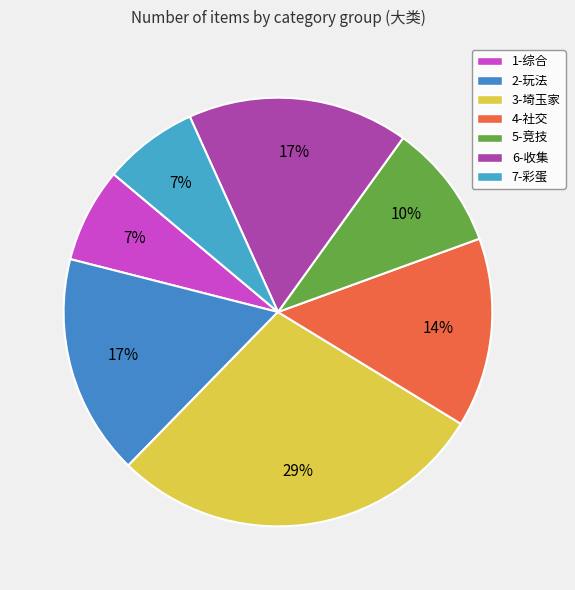

Between 2-玩法 and 3-埼玉家, which is larger?

3-埼玉家